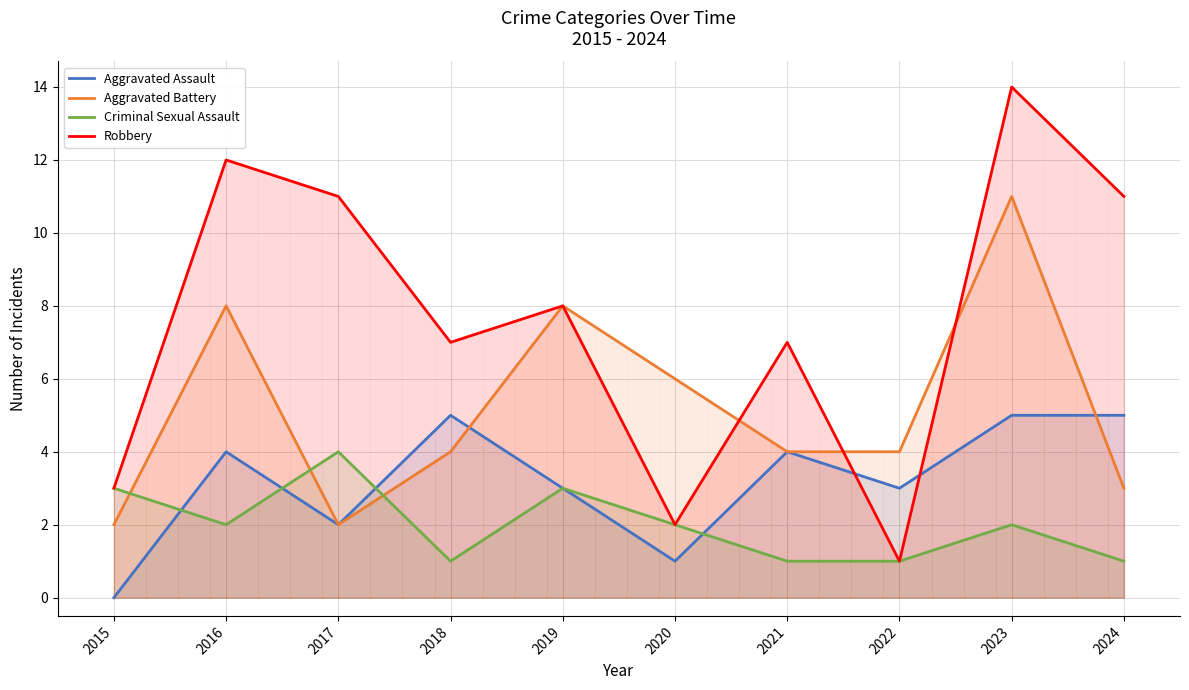

The Robbery series shows 7 at 2024. True or false?

False